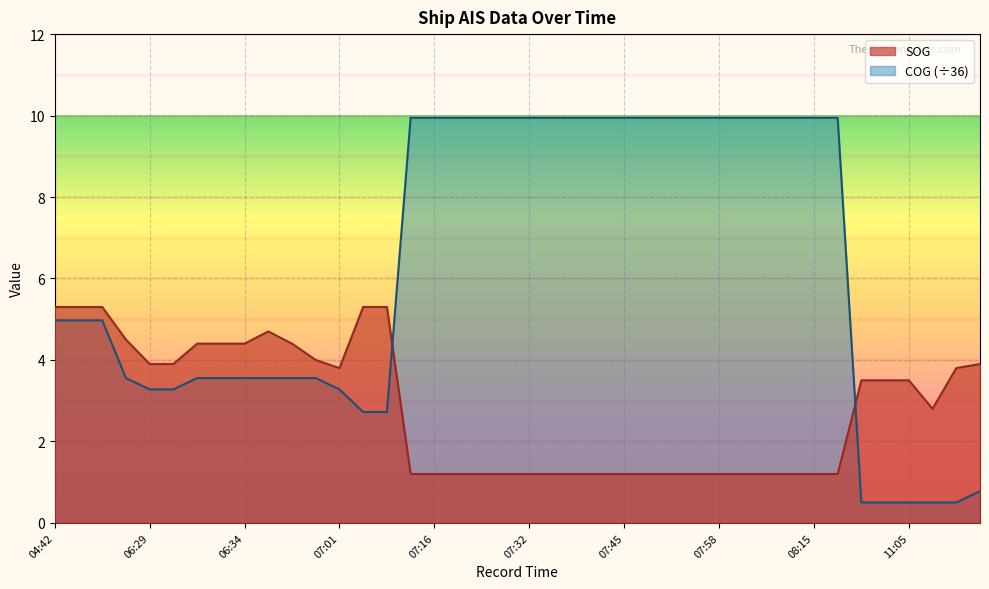

Is the value of COG at 06:52 greater than the value of SOG at 07:29?

Yes